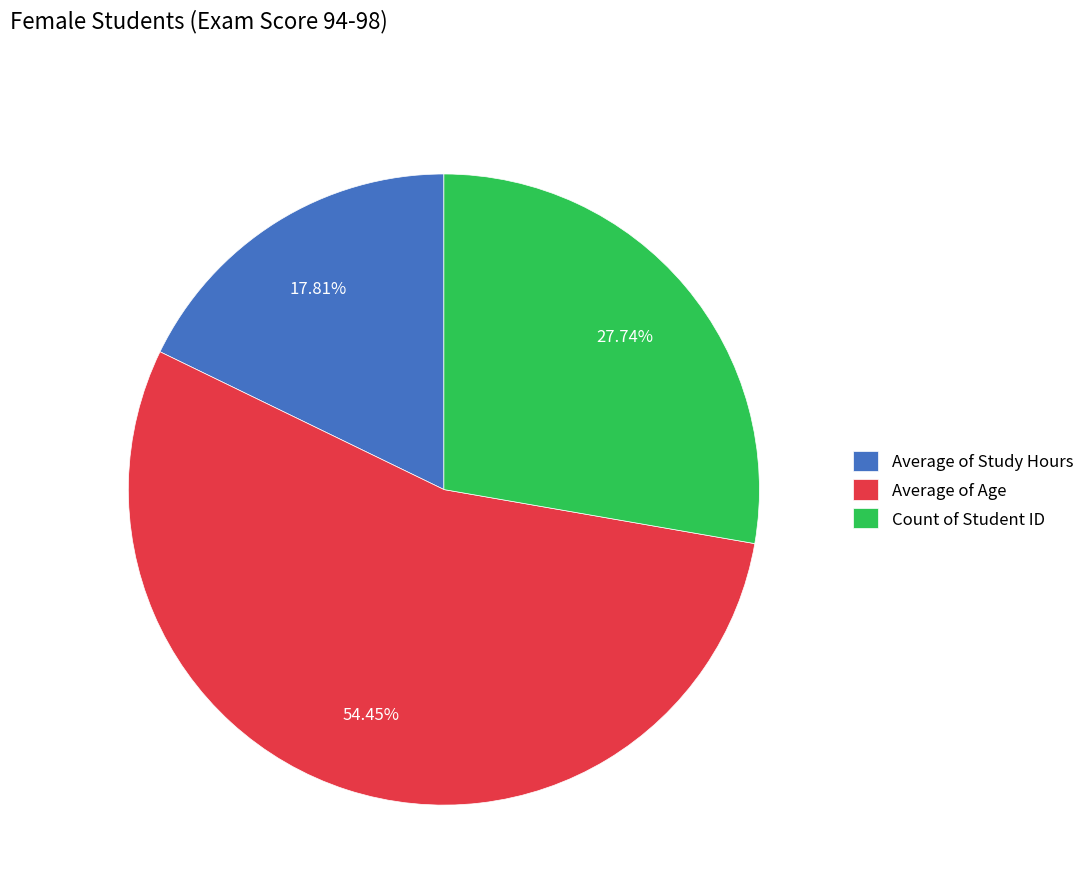

Which has a higher value, Average of Age or Count of Student ID?

Average of Age